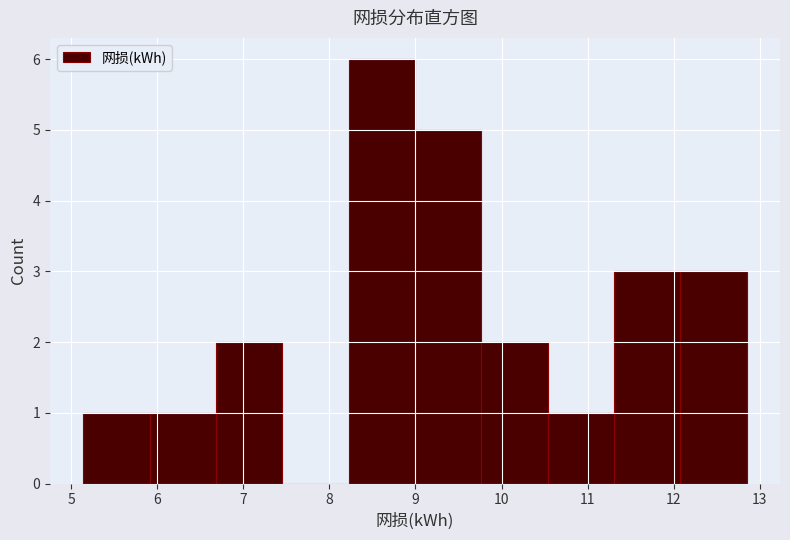

Reading left to right, transcribe this chart: for each bar, give the range it covers on the x-axis and its height. Neither the bar edges nor the heights are printed on the chart, so give them approximately, as read against the axes.

5.1 to 5.9: 1
5.9 to 6.7: 1
6.7 to 7.5: 2
7.5 to 8.2: 0
8.2 to 9.0: 6
9.0 to 9.8: 5
9.8 to 10.5: 2
10.5 to 11.3: 1
11.3 to 12.1: 3
12.1 to 12.8: 3